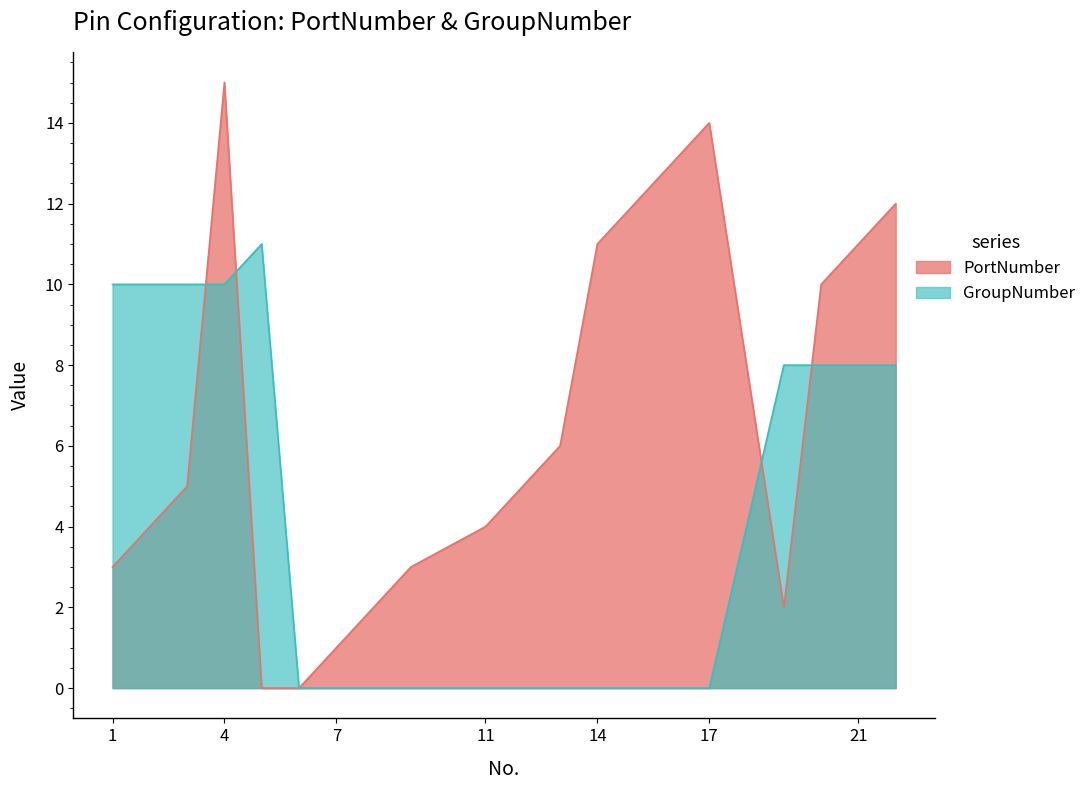

At which category does GroupNumber reach its first local peak?

5